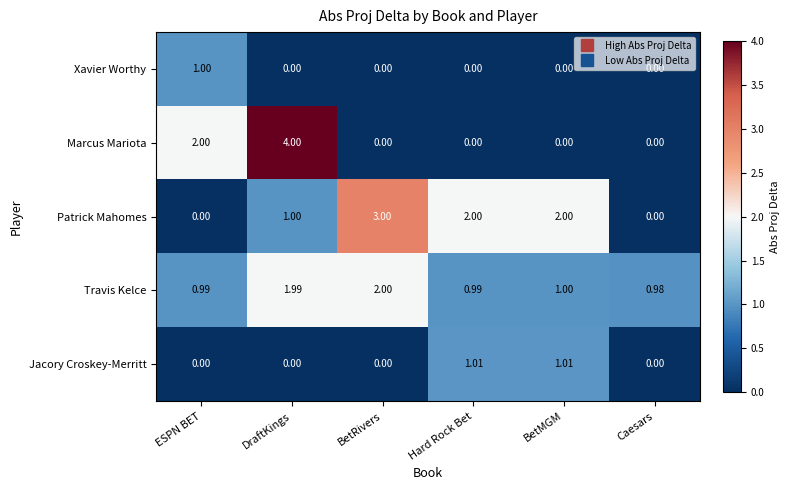

Between ESPN BET and Caesars, which series saw the biggest shift?

Marcus Mariota